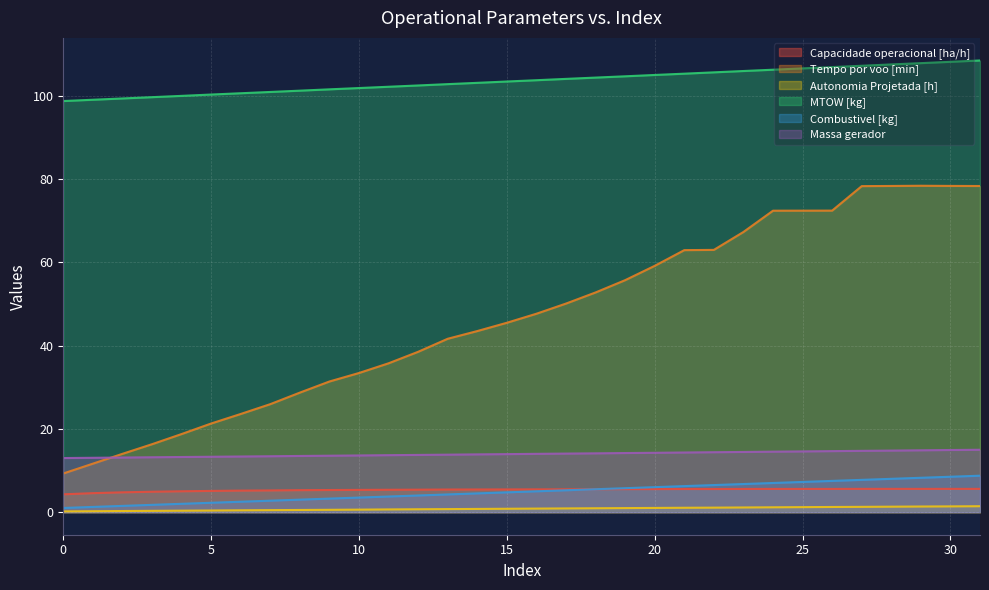

What value does the Autonomia Projetada [h] series have at 9?

0.6